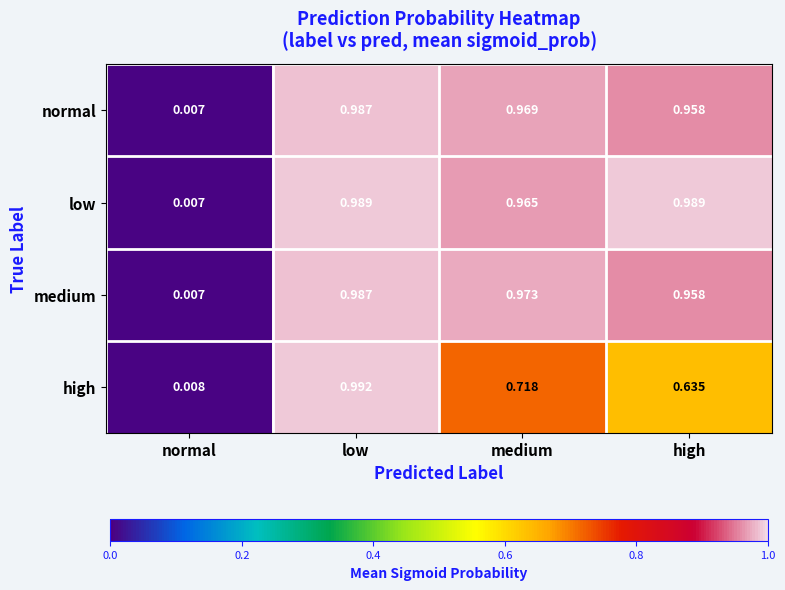

How many distinct data groups are displayed?

4